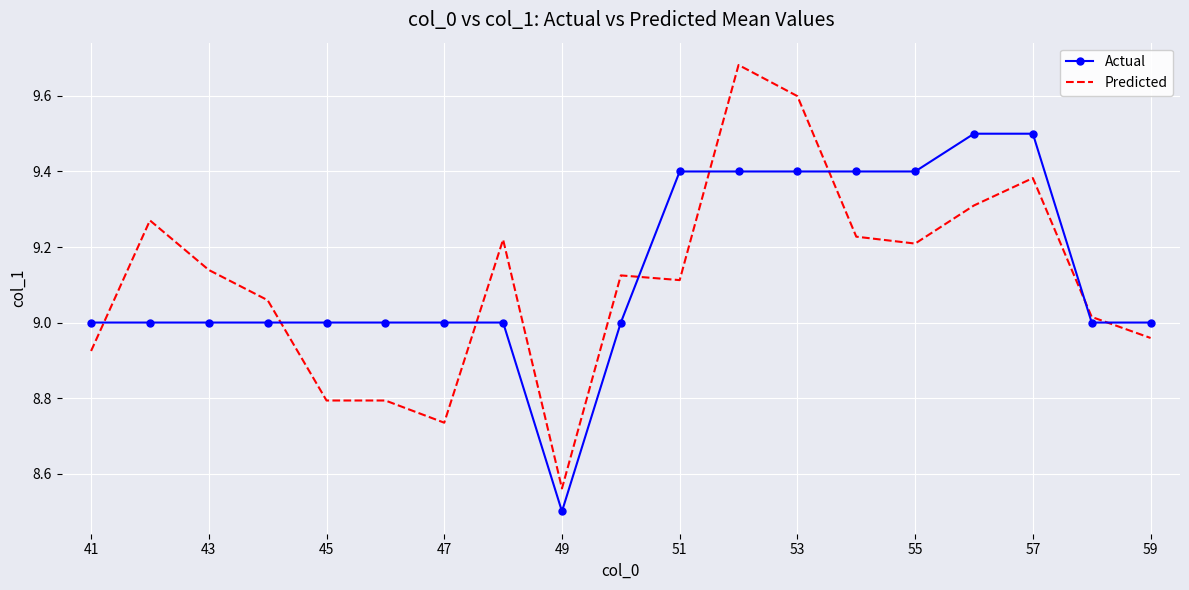

What is the difference between the maximum and minimum values in the Predicted series?

1.1